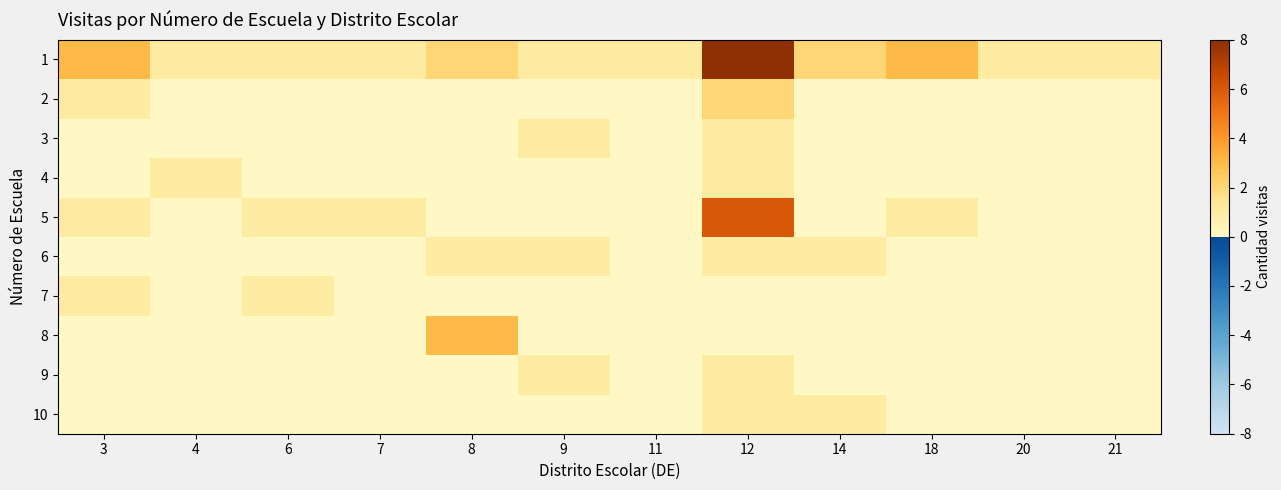

Between 14 and 18, which series saw the biggest shift?

1